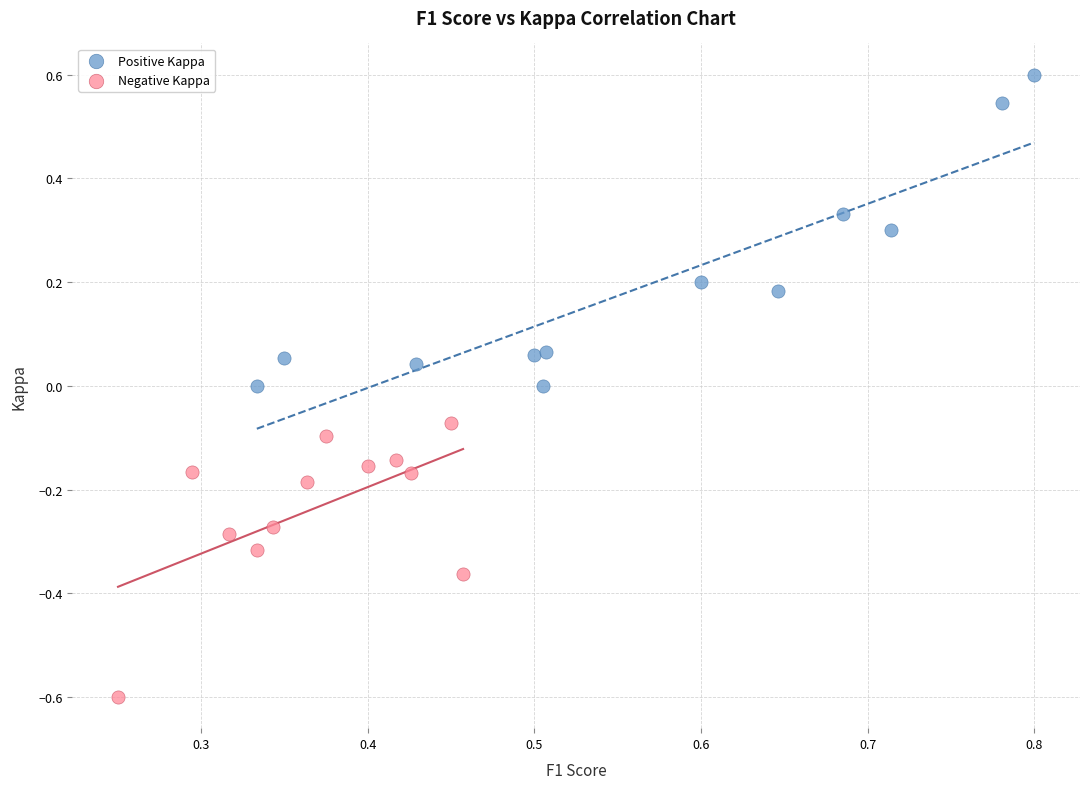

Which series contains the highest Y value?

Positive Kappa